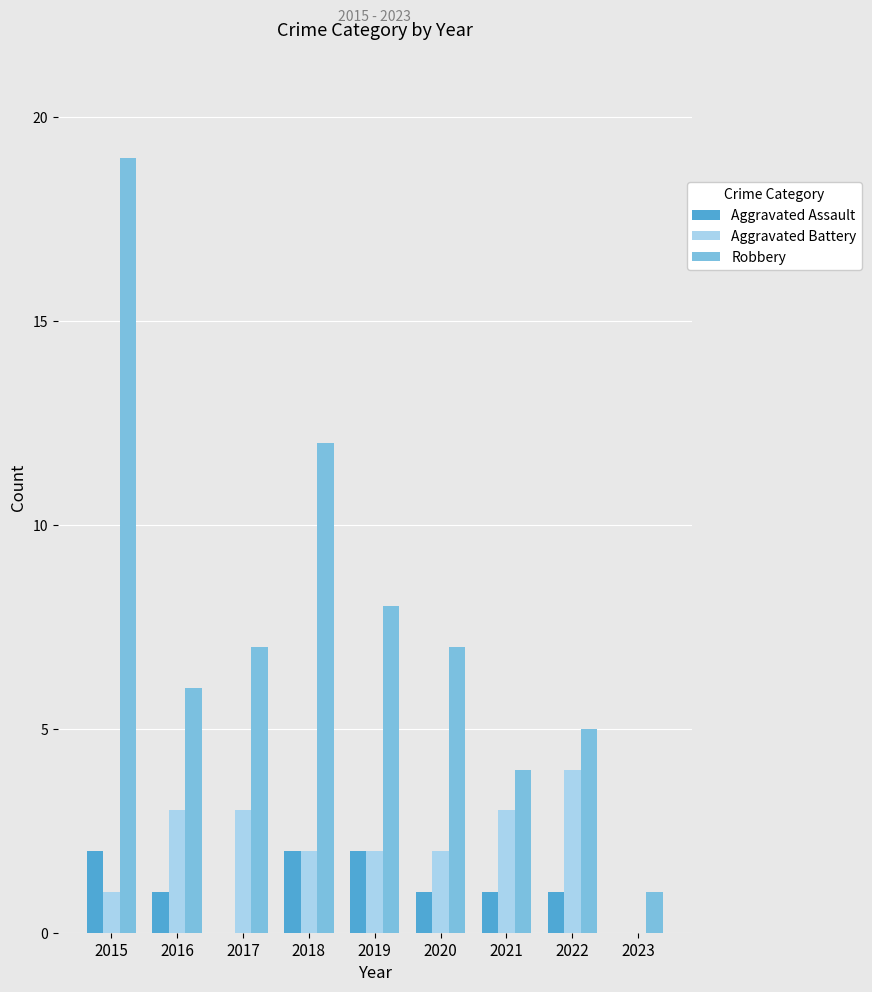

Which series changed the most between 2015 and 2021?

Robbery